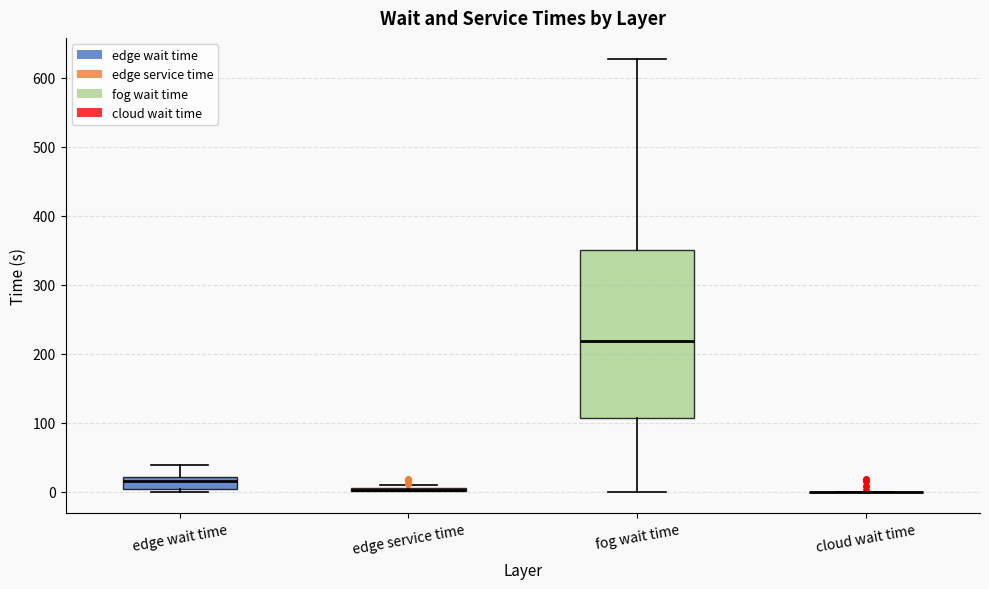

Reading left to right, transcribe this box plot: for each box, give where its median line is, the range the box spans, and where its two whiskers end, as read against the y-axis. The values are not printed on the chart, so give them approximately, as read against the axis.

edge wait time: median 20 (just below the box's upper edge), box 0 to 20, whiskers 0 (just below the box's lower edge) to 40
edge service time: box collapsed to a line at 0, whiskers 0 to 10
fog wait time: median 220, box 110 to 350, whiskers 0 to 630
cloud wait time: box collapsed to a line at 0, whiskers 0 to 0